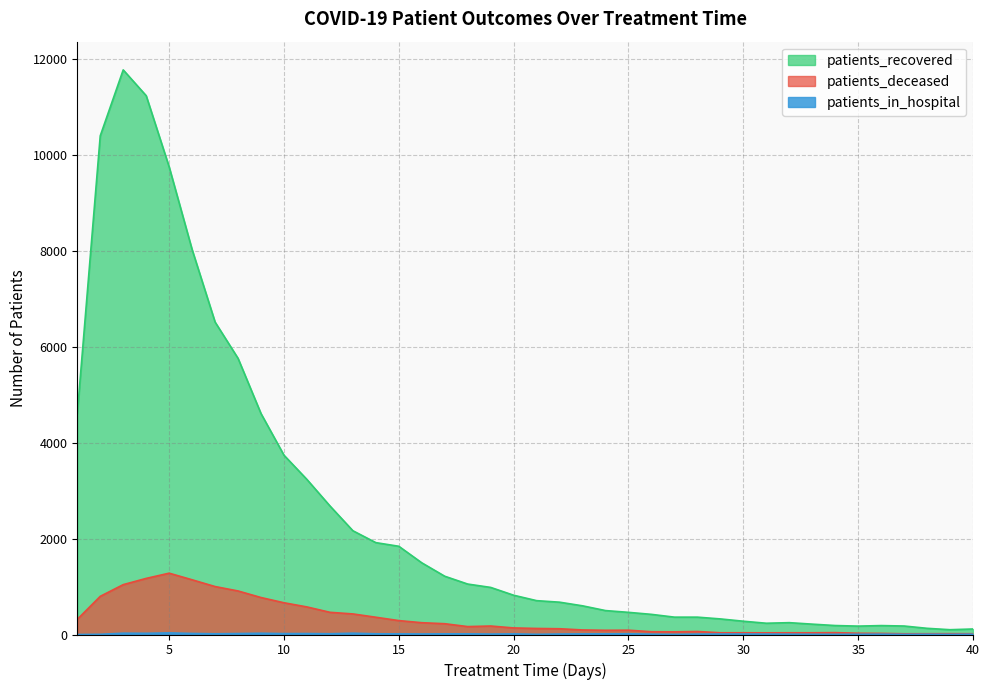

Read the patients_deceased value at 16.

246